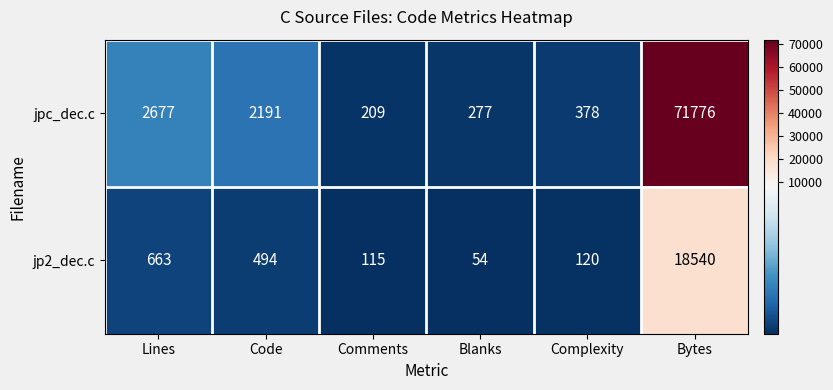

What is the total value across all series at Code?

2685